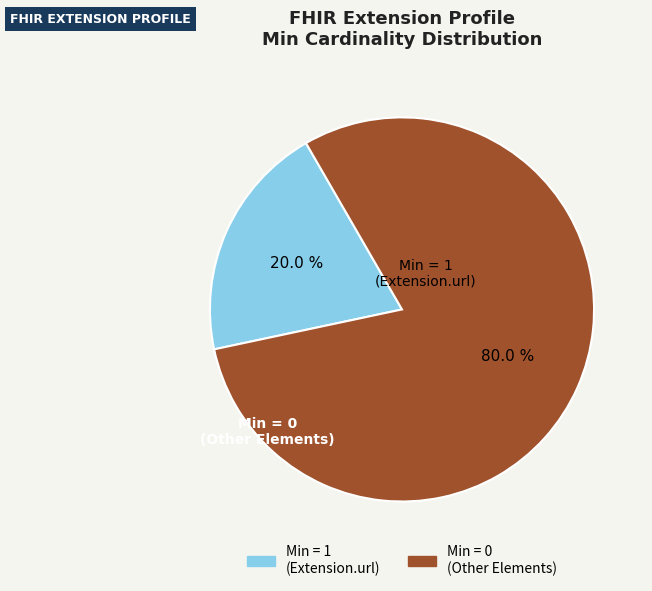

Is there any slice that represents more than half of the pie?

Yes